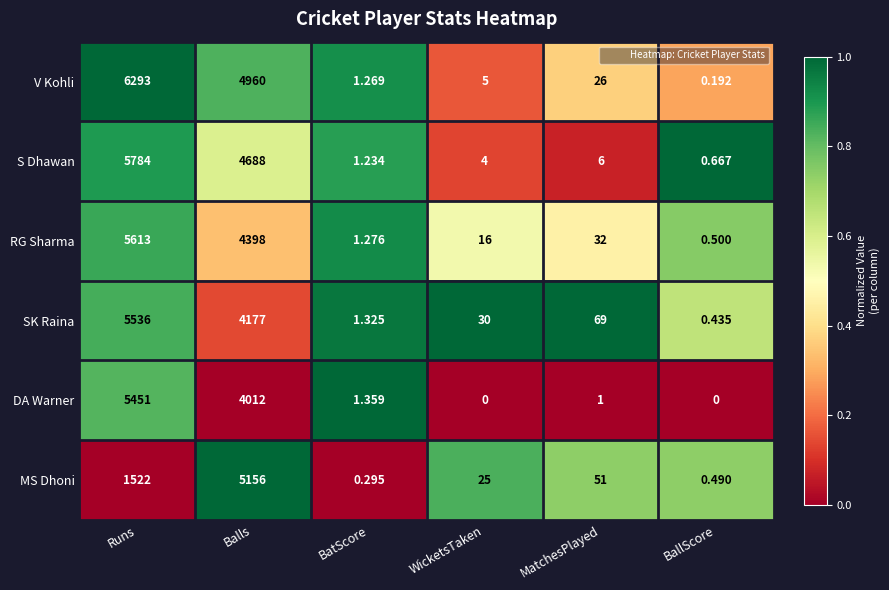

What is the spread (max minus min) of values at BatScore?

1.1